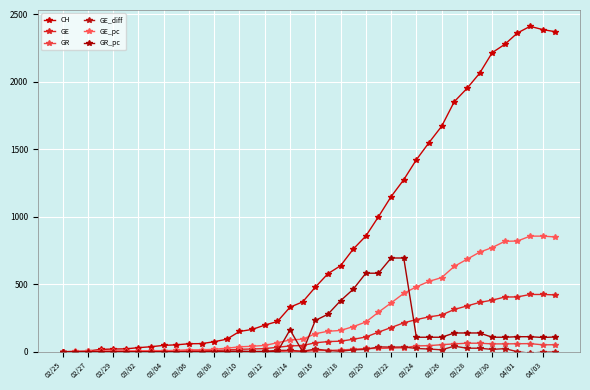

Which category has the lowest value in the GR_pc series?

02/25